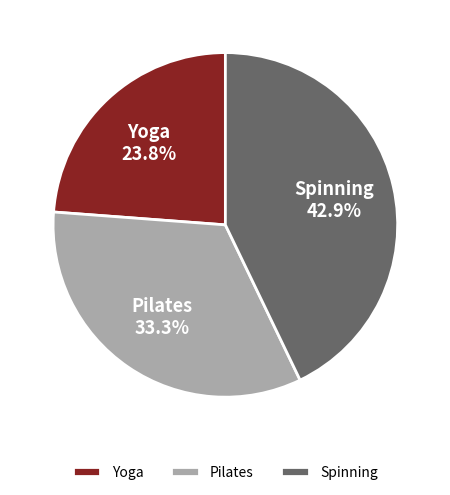

Is there any slice that represents more than half of the pie?

No